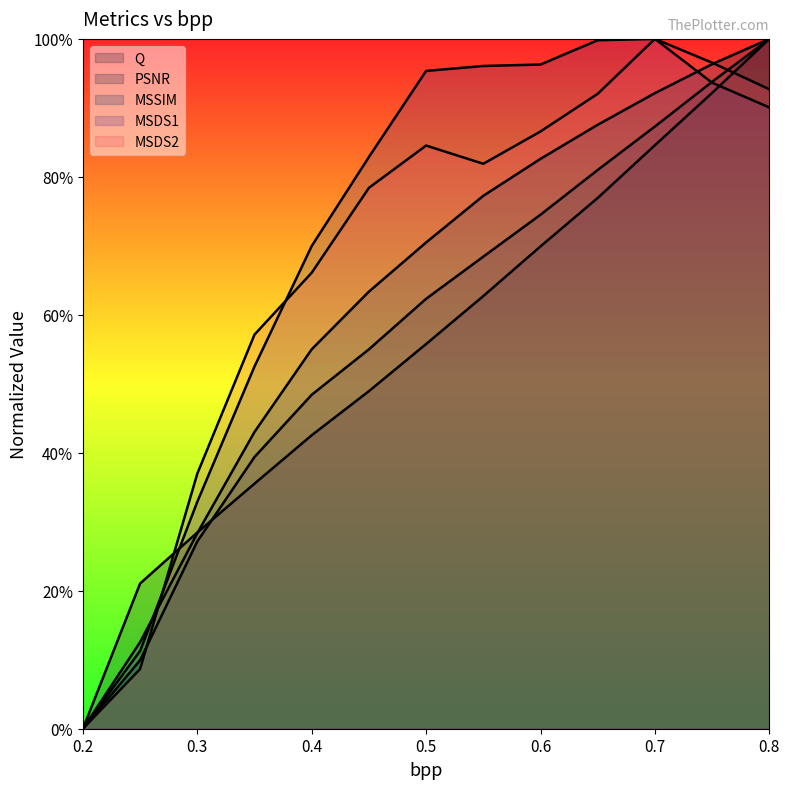

Reading left to right, what are all the values shown in this chart?

Q: 0.2=0.0	0.25=0.2	0.3=0.3	0.35=0.4	0.4=0.4	0.45=0.5	0.5=0.6	0.55=0.6	0.6=0.7	0.65=0.8	0.7=0.8	0.75=0.9	0.8=1.0
PSNR: 0.2=0.0	0.25=0.1	0.3=0.3	0.35=0.4	0.4=0.5	0.45=0.5	0.5=0.6	0.55=0.7	0.6=0.7	0.65=0.8	0.7=0.9	0.75=0.9	0.8=1.0
MSSIM: 0.2=0.0	0.25=0.1	0.3=0.3	0.35=0.4	0.4=0.6	0.45=0.6	0.5=0.7	0.55=0.8	0.6=0.8	0.65=0.9	0.7=0.9	0.75=1.0	0.8=1.0
MSDS1: 0.2=0.0	0.25=0.1	0.3=0.3	0.35=0.5	0.4=0.7	0.45=0.8	0.5=1.0	0.55=1.0	0.6=1.0	0.65=1.0	0.7=1.0	0.75=0.9	0.8=0.9
MSDS2: 0.2=0.0	0.25=0.1	0.3=0.4	0.35=0.6	0.4=0.7	0.45=0.8	0.5=0.8	0.55=0.8	0.6=0.9	0.65=0.9	0.7=1.0	0.75=1.0	0.8=0.9